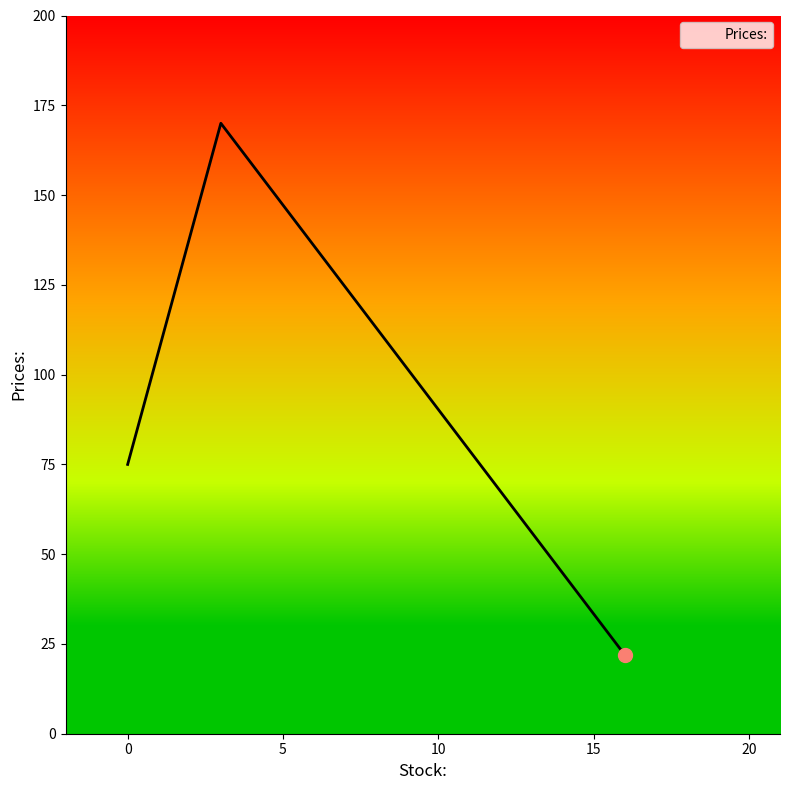

What is the maximum value shown in the chart?

170.0